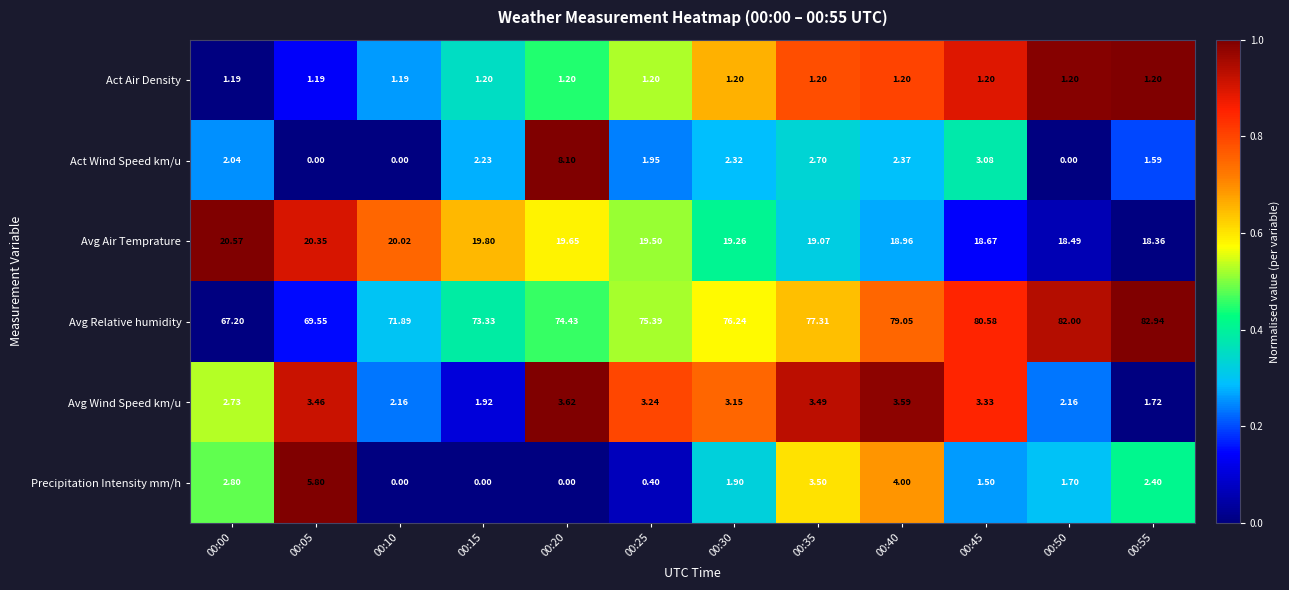

Between 00:20 and 00:50, which series saw the biggest shift?

Act Wind Speed km/u